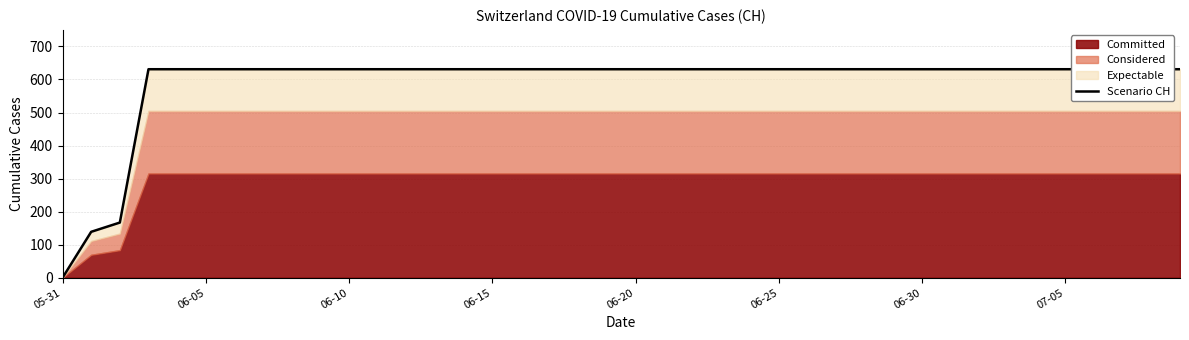

What position from the right is 17?

23